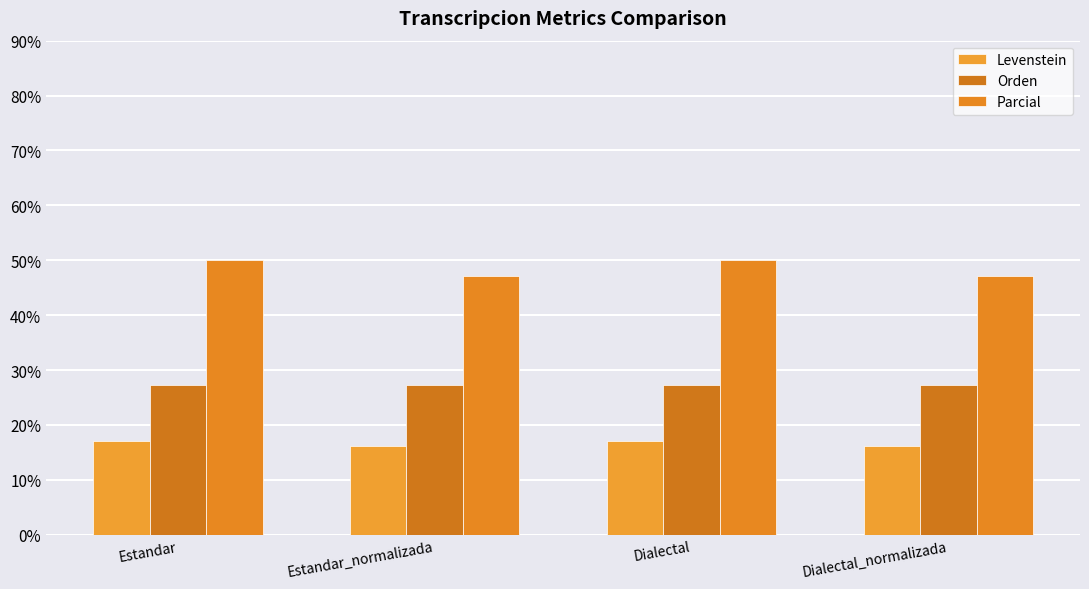

What is the difference between the highest and lowest values at Estandar_normalizada?

30.8